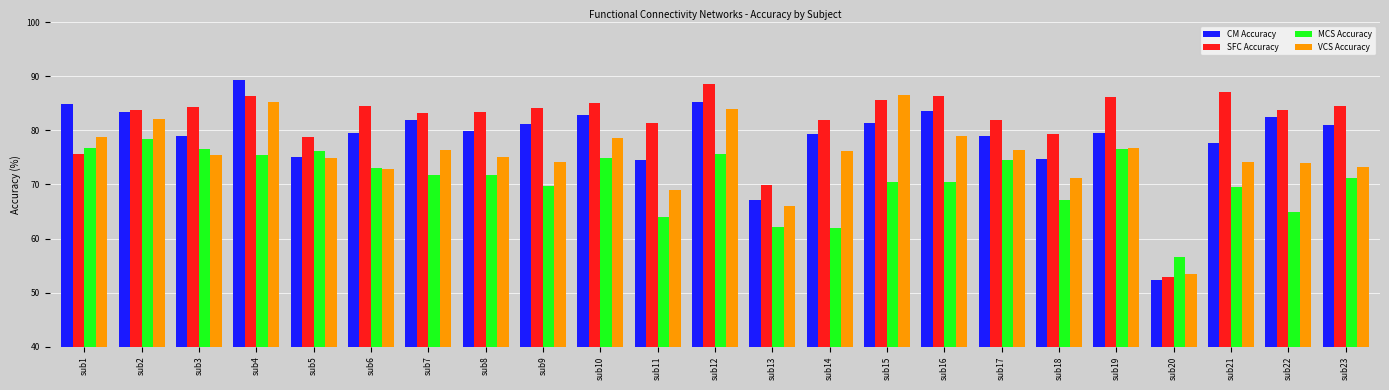

What are all the series names shown in the legend?

CM Accuracy, SFC Accuracy, MCS Accuracy, VCS Accuracy